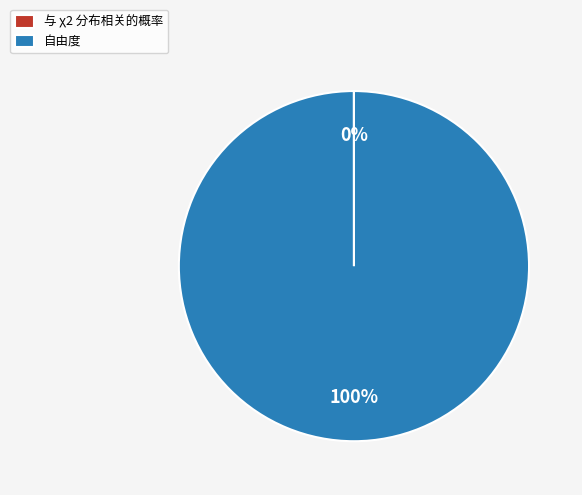

What is the largest slice in the pie chart?

自由度